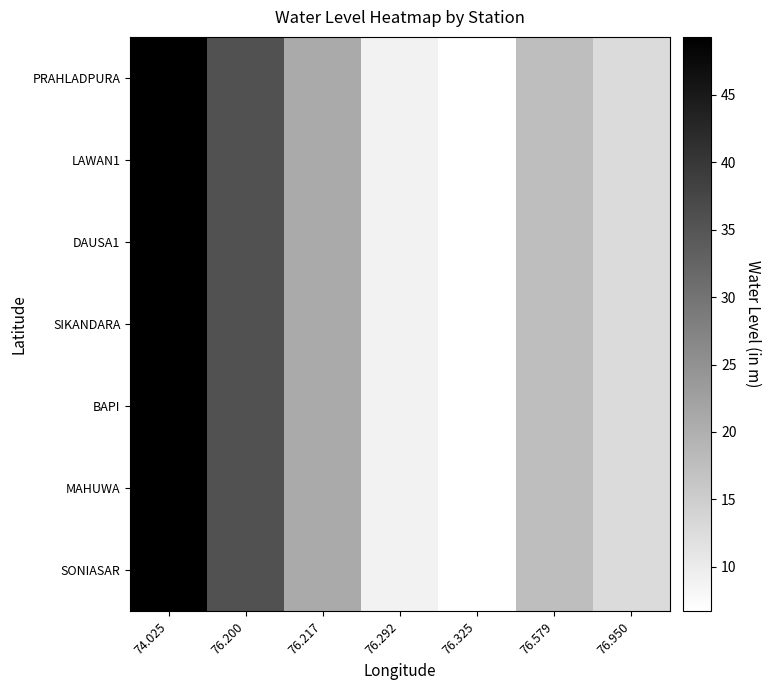

At 74.025, list the series in order from largest to smallest.

PRAHLADPURA, LAWAN1, DAUSA1, SIKANDARA, BAPI, MAHUWA, SONIASAR